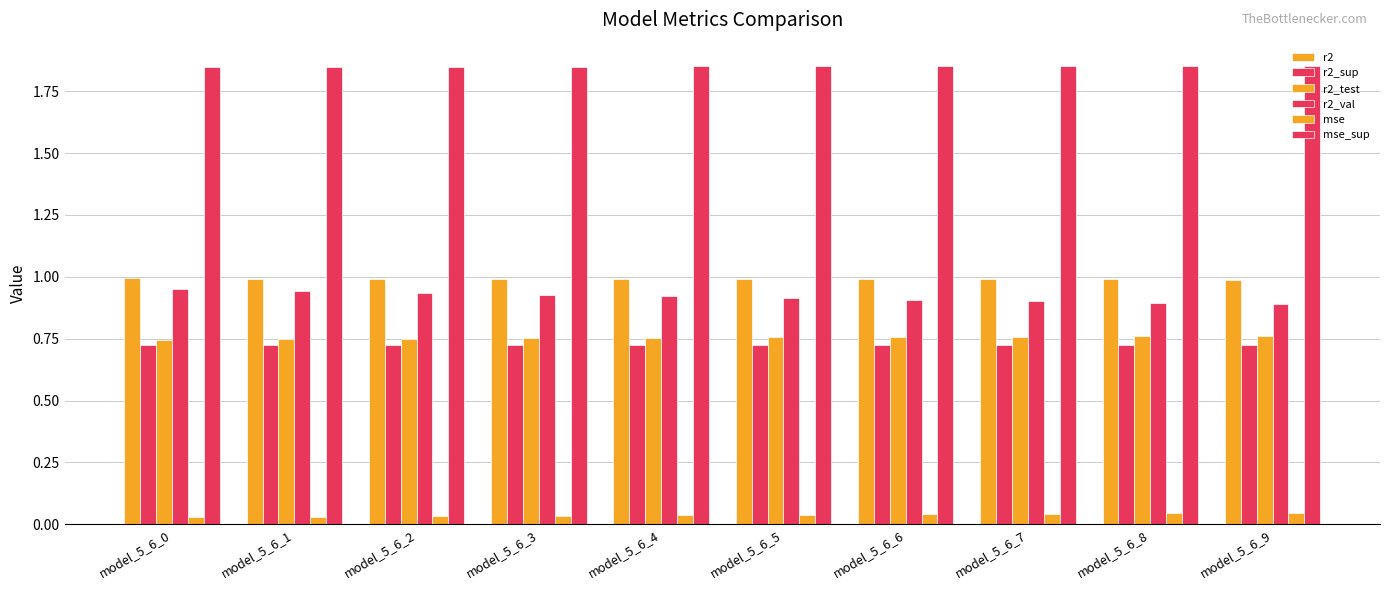

How many data points does each series have?

10